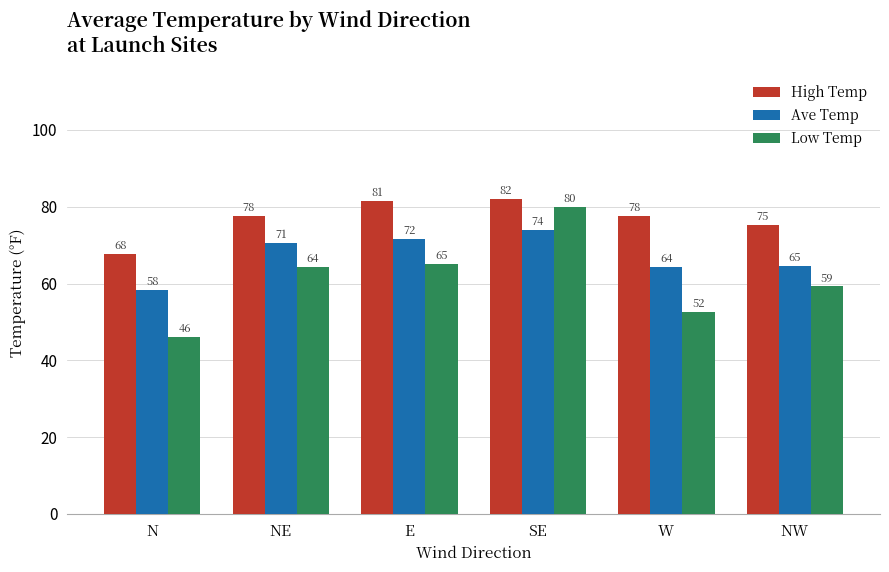

At which label does High Temp first exceed 77?

NE